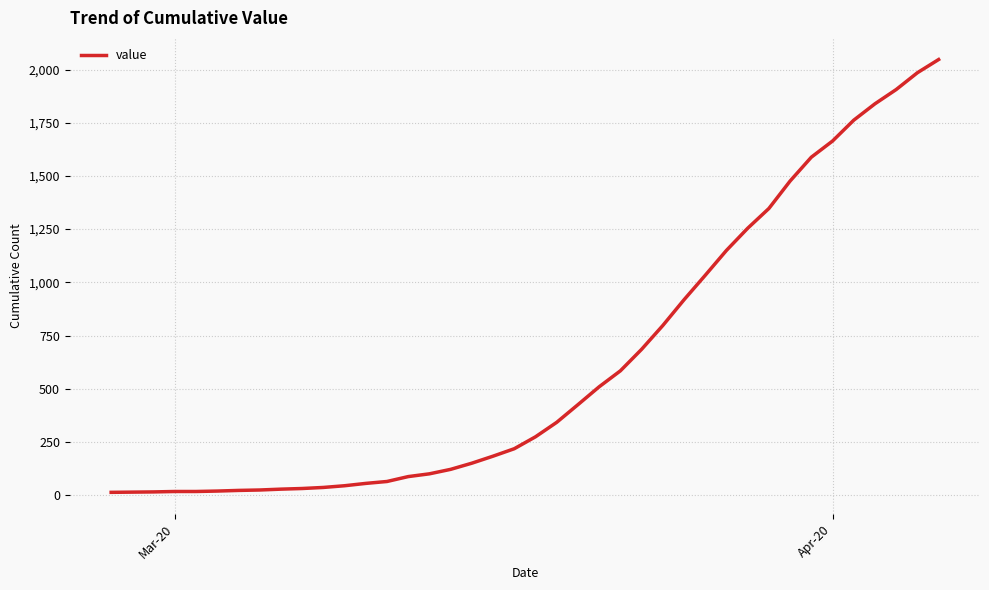

What is the difference between the maximum and minimum values?

2034